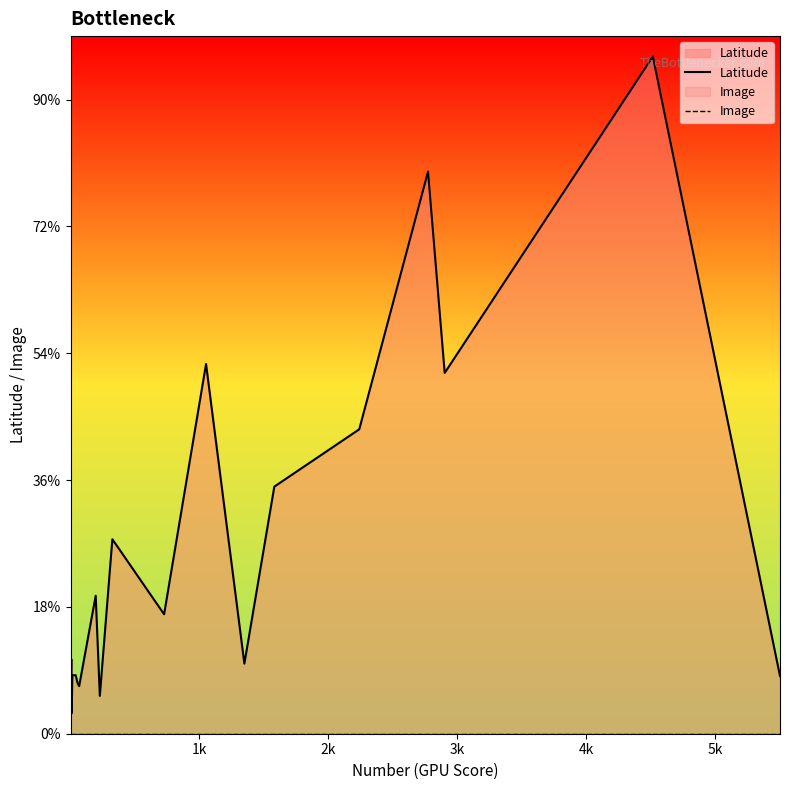

Does the chart display data point markers on the line(s)?

No